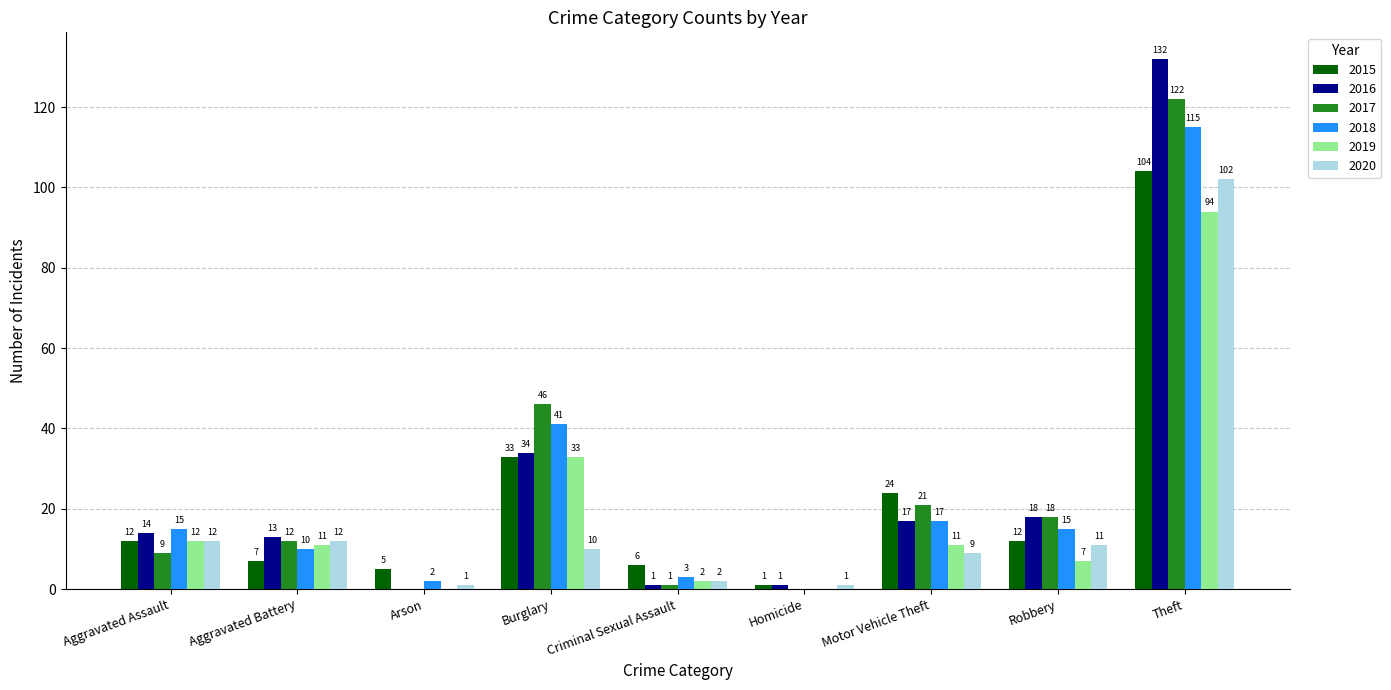

What is the sum of all 2016 values?

230